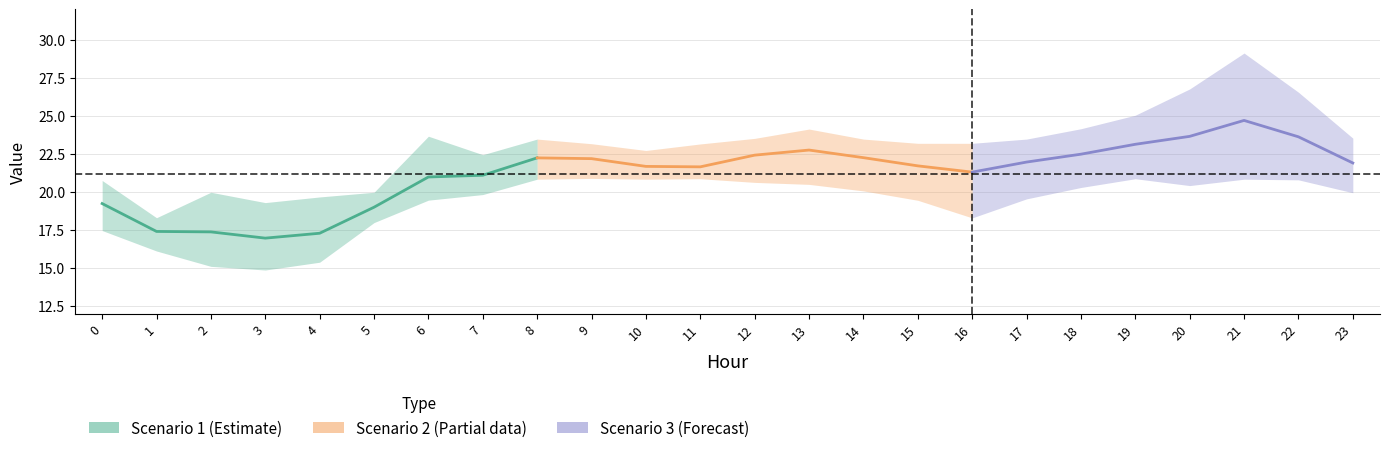

What is the difference between the highest and lowest values at 20?

6.3